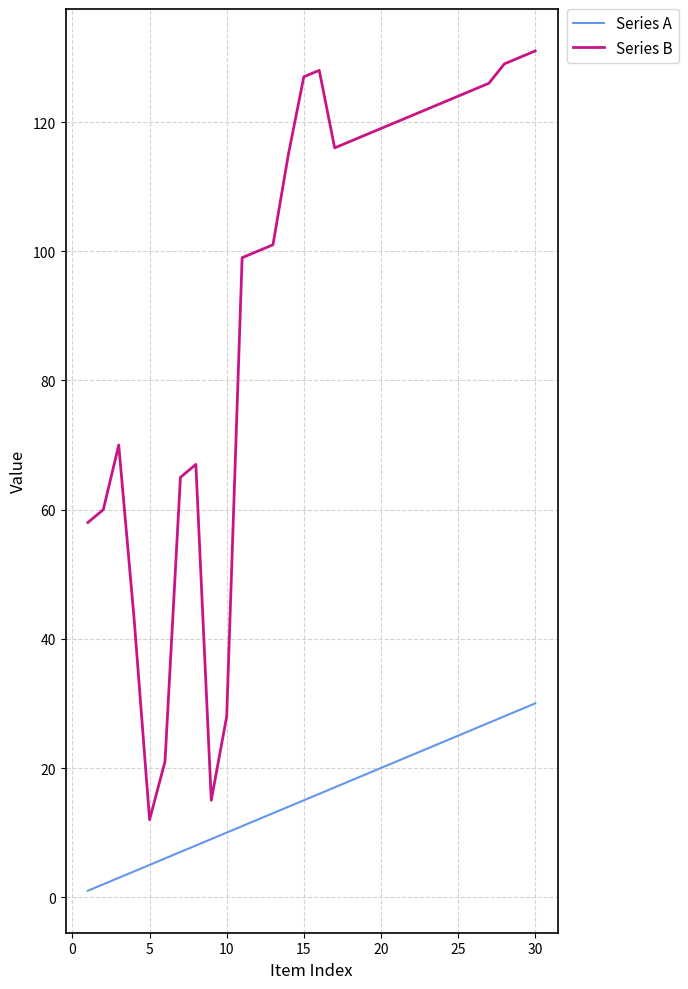

Which series has the largest total across all categories?

Series B